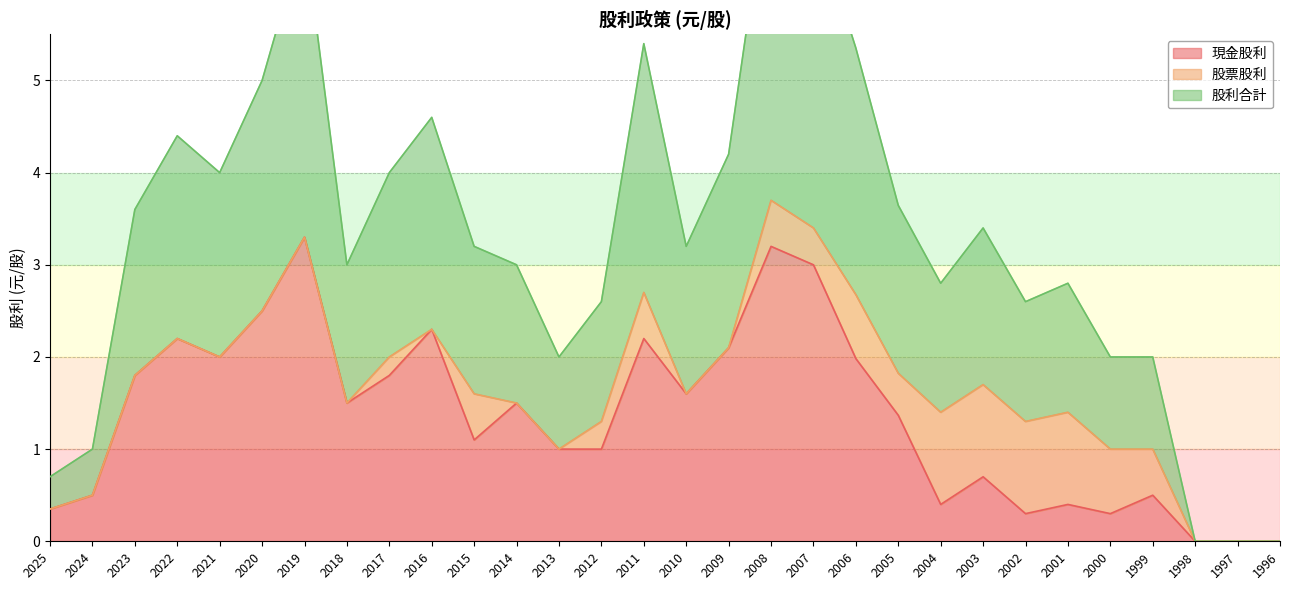

At which category does the chart reach its peak across all series?

2008